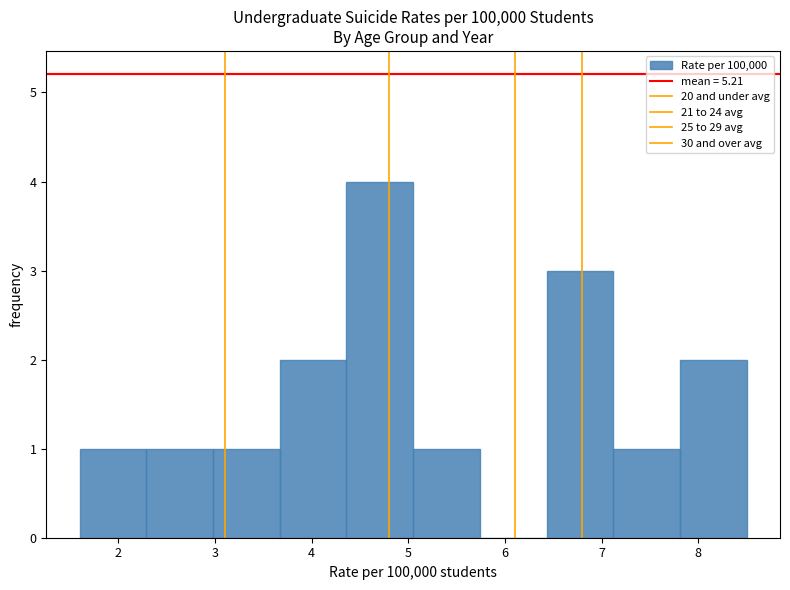

How tall is the bar that spans 5.05 to 5.74 on the x-axis? Neither the bar edges nor the heights are printed on the chart, so give them approximately, as read against the axes.

1